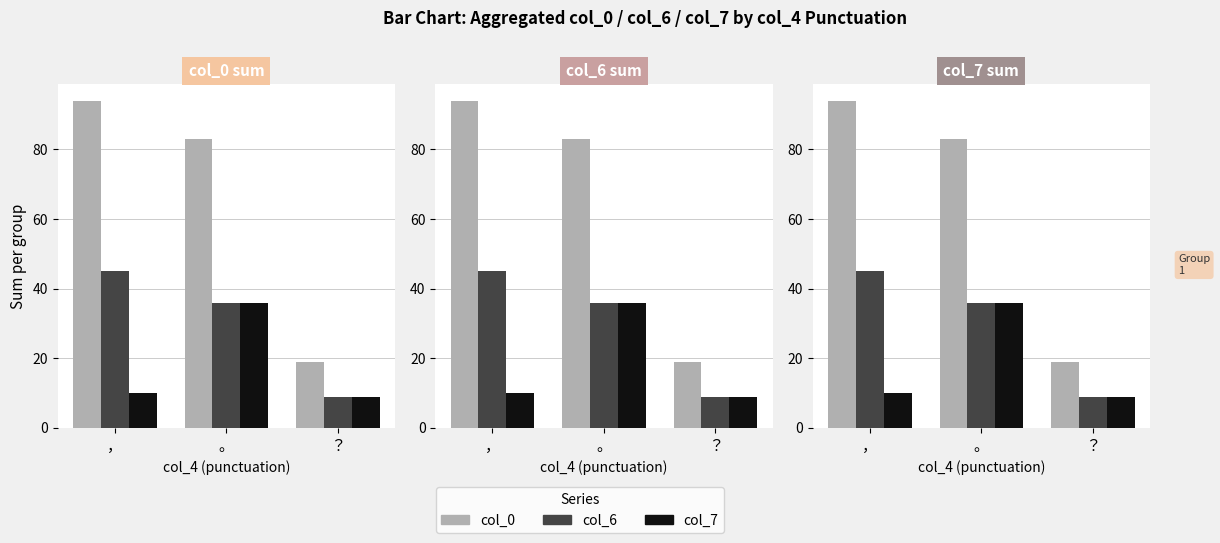

Where is col_6 nearest to the value 27?

。